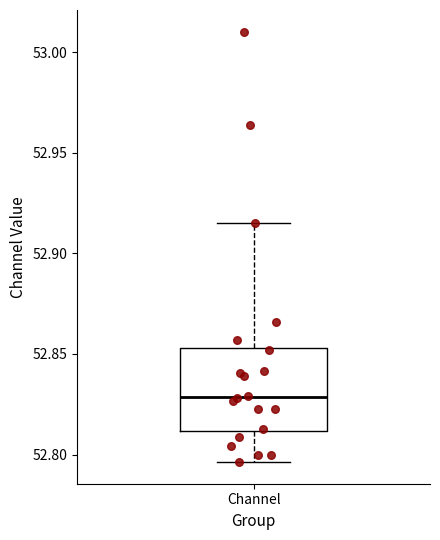

Read this box plot against the y-axis: the position of the median line, the range covered by the box, and the ends of both whiskers. The values are not printed on the chart, so give them approximately, as read against the axis.

median 52.830, box 52.810 to 52.855, whiskers 52.795 to 52.915